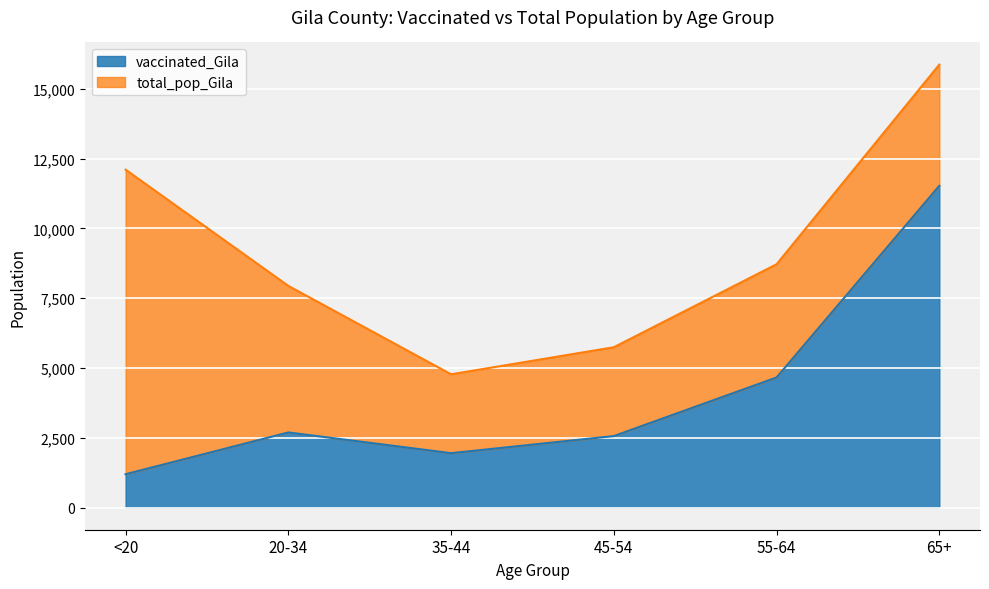

Rank the series at 45-54 from lowest to highest value.

vaccinated_Gila, total_pop_Gila